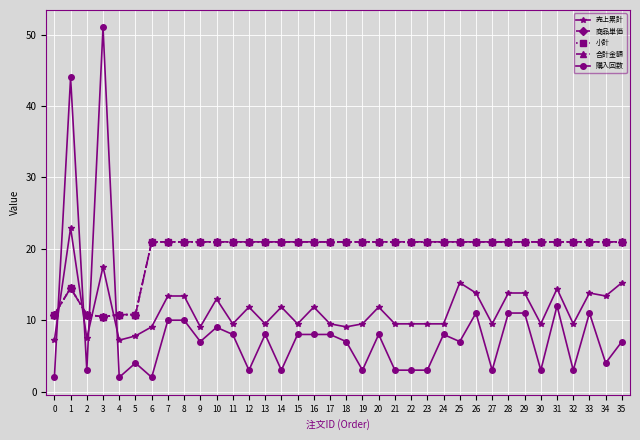

Which series has the widest spread of values?

購入回数